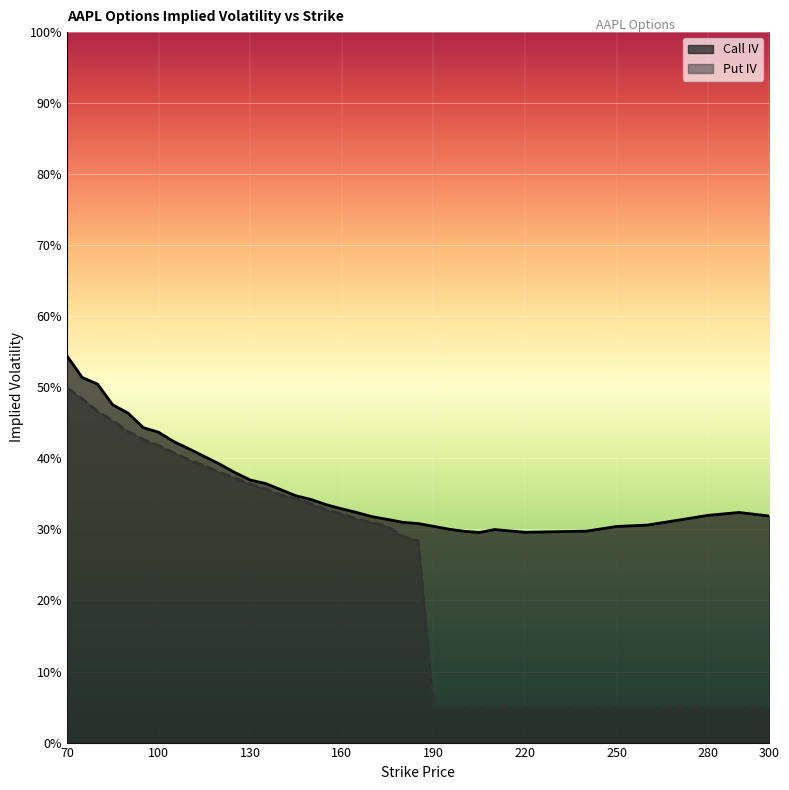

Read the iv_put value at 195.

0.1